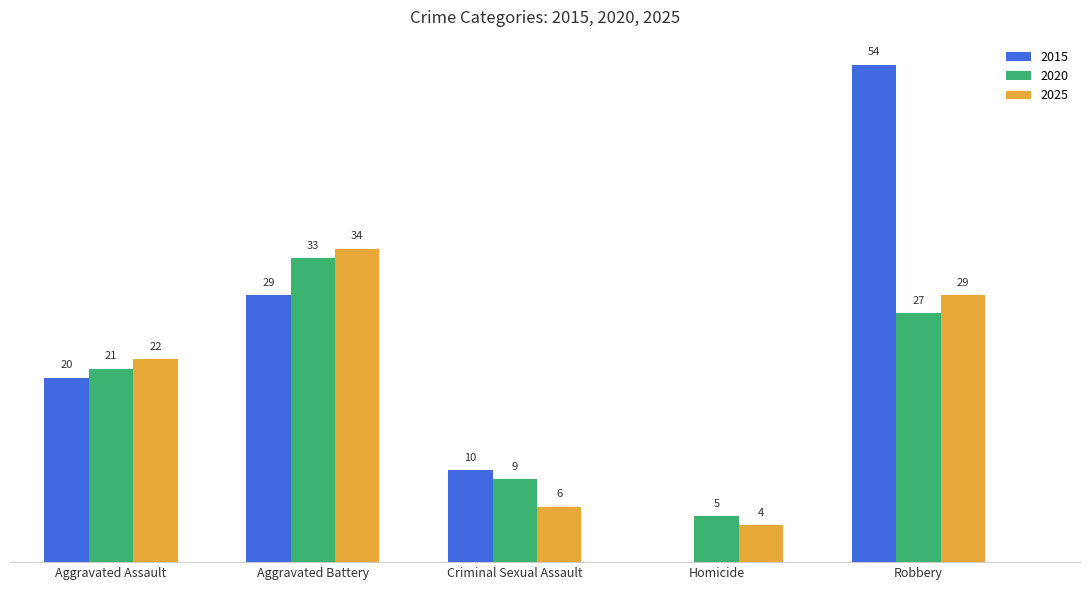

At which label is 2025 closest to 19?

Aggravated Assault